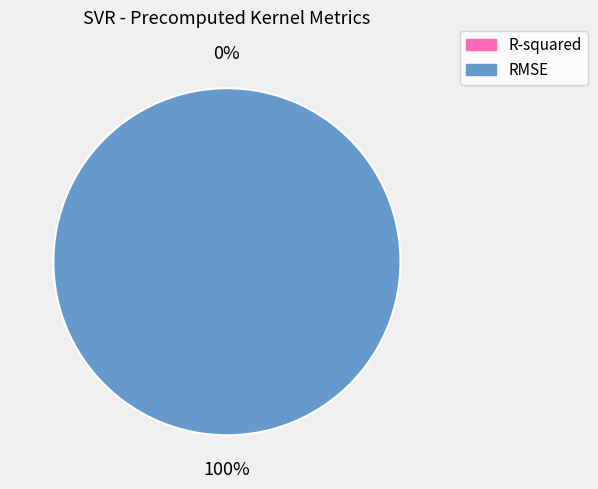

Which category has the biggest portion of the pie?

RMSE